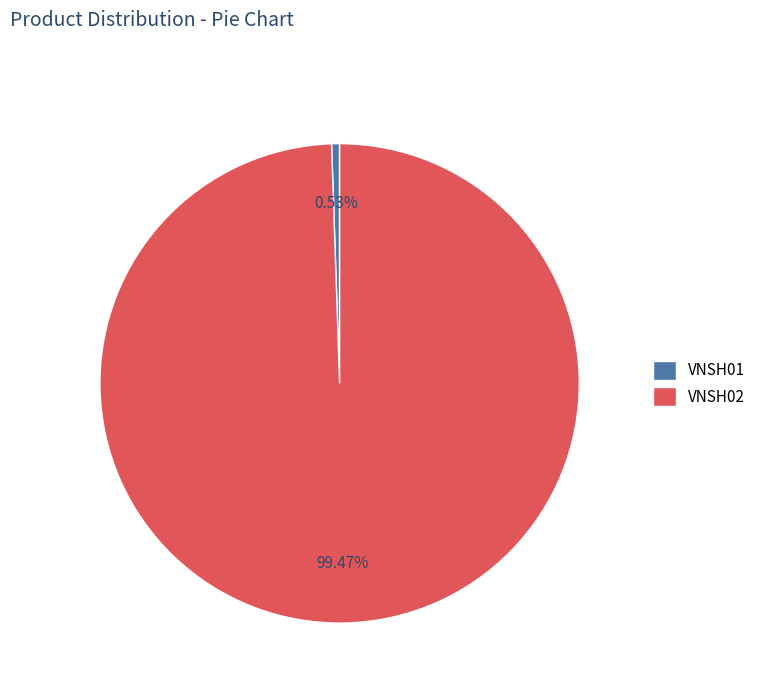

To the nearest percent, what portion does VNSH02 represent?

99%